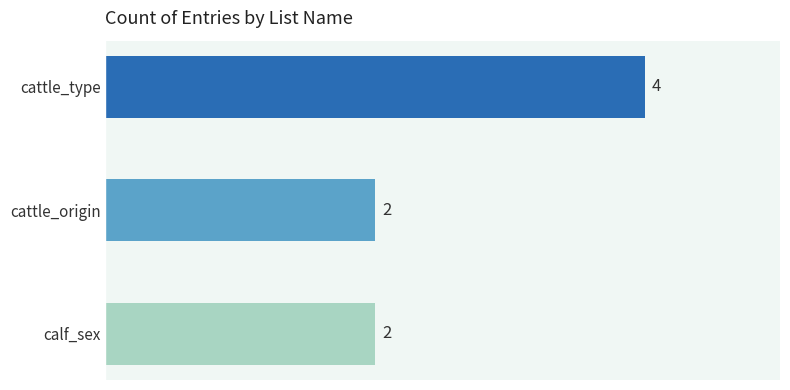

The value at cattle_type is 7. True or false?

False